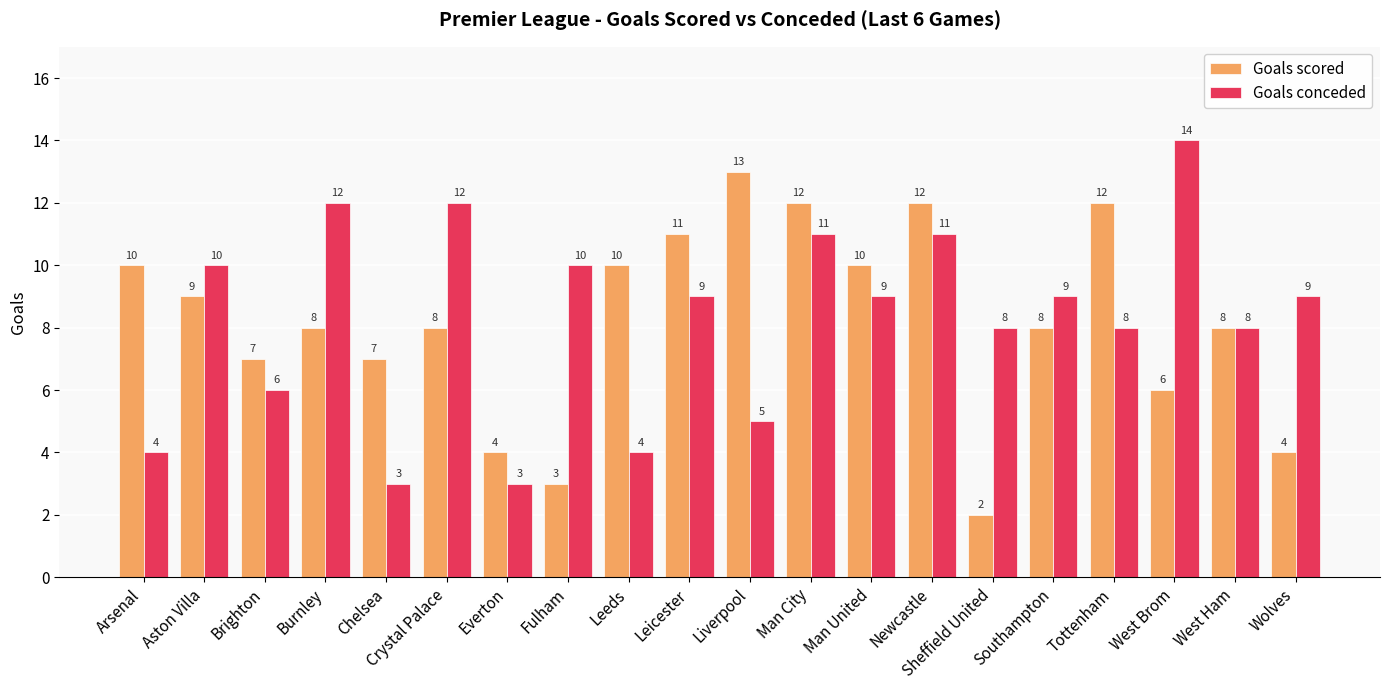

At Wolves, list the series in order from largest to smallest.

Goals conceded, Goals scored